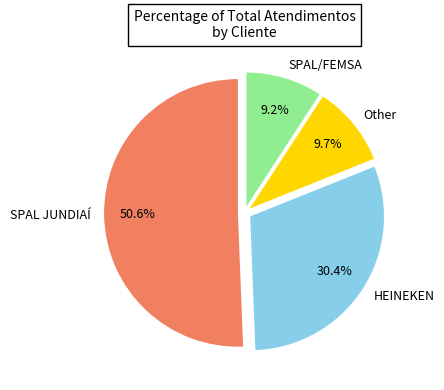

What percentage do SPAL JUNDIAÍ and HEINEKEN together represent?

81.1%